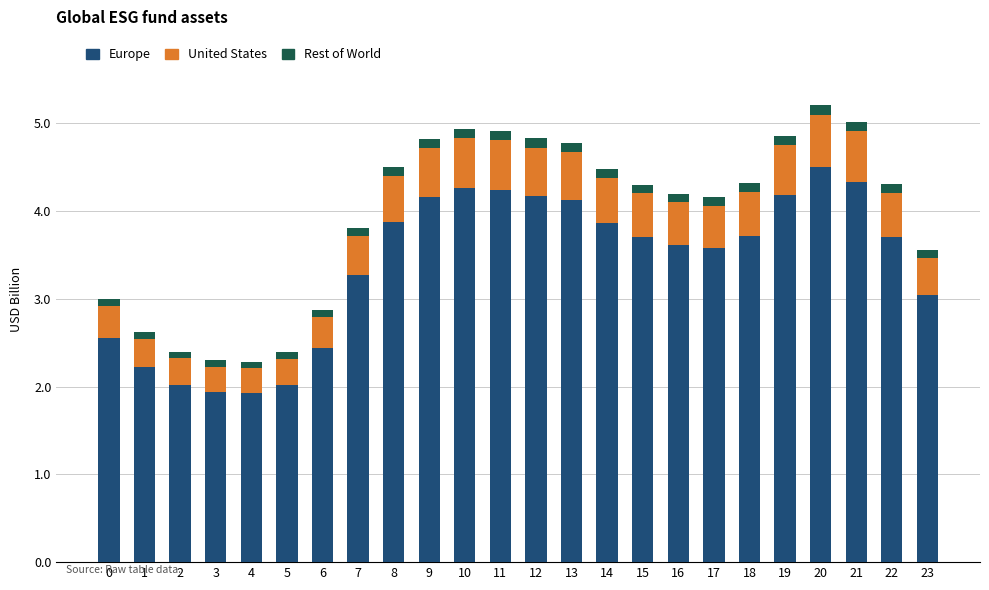

Where does the Europe series first go above 3?

7